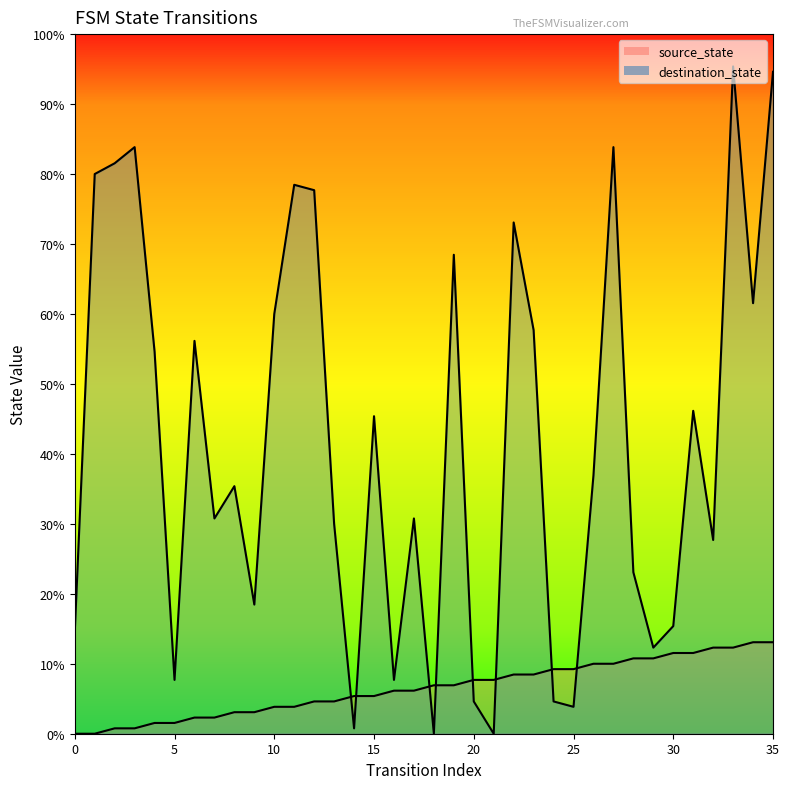

Which series has the largest total across all categories?

destination_state